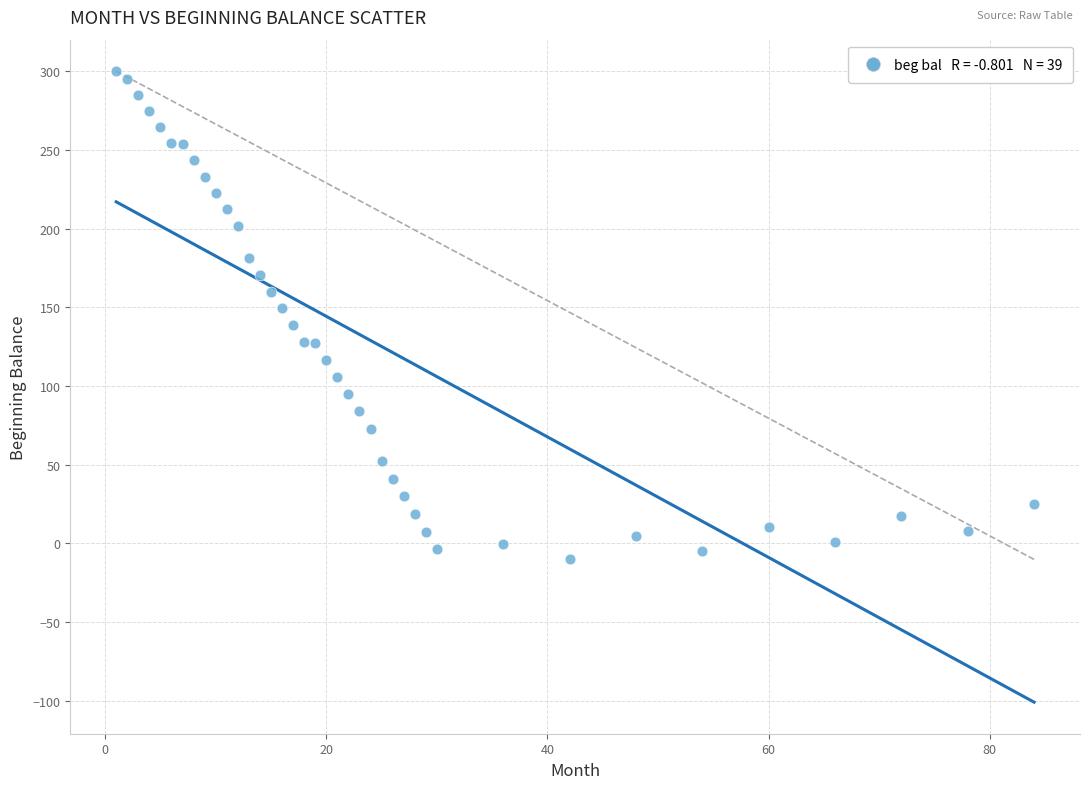

What is the range of X values (max minus min)?

83.0